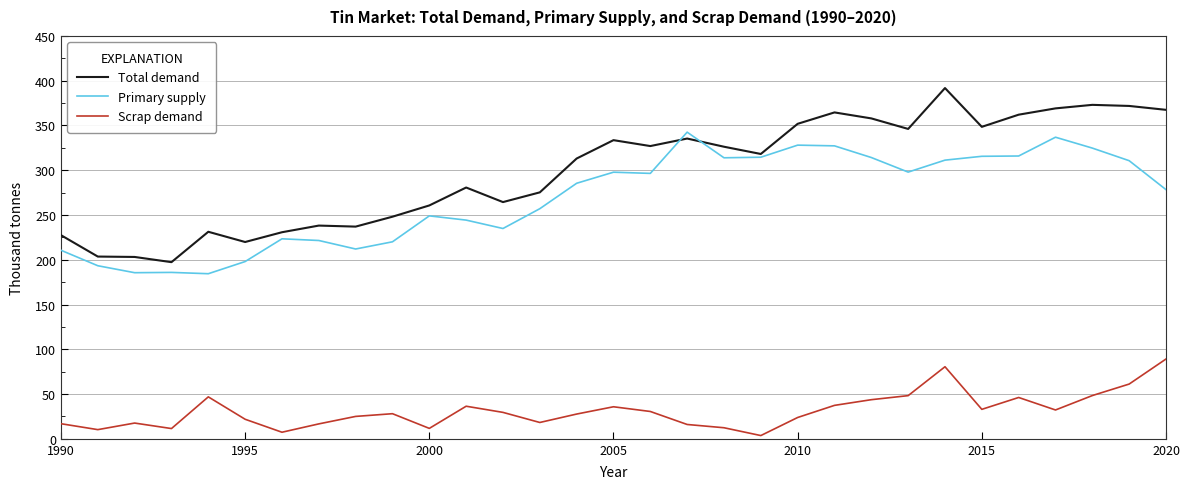

At how many categories does at least one series exceed 286?

17